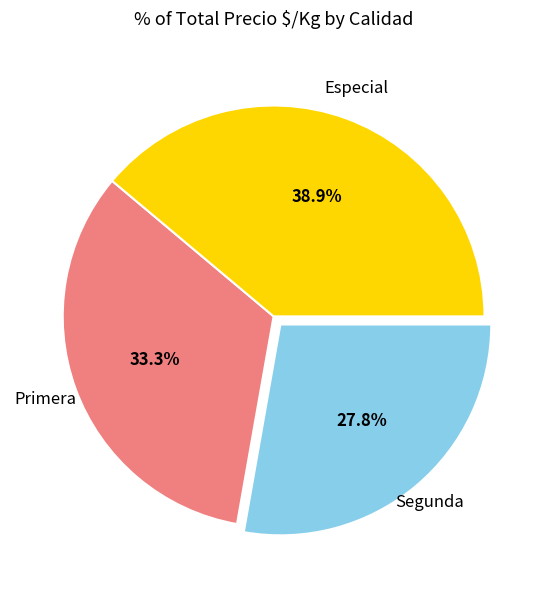

Is there a majority slice in this chart?

No